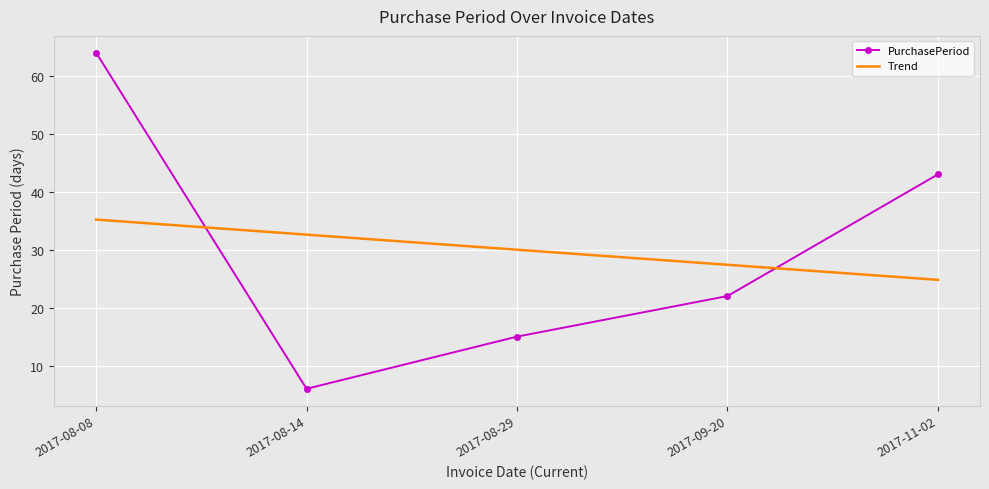

Read the PurchasePeriod value at 2017-08-29.

15.0